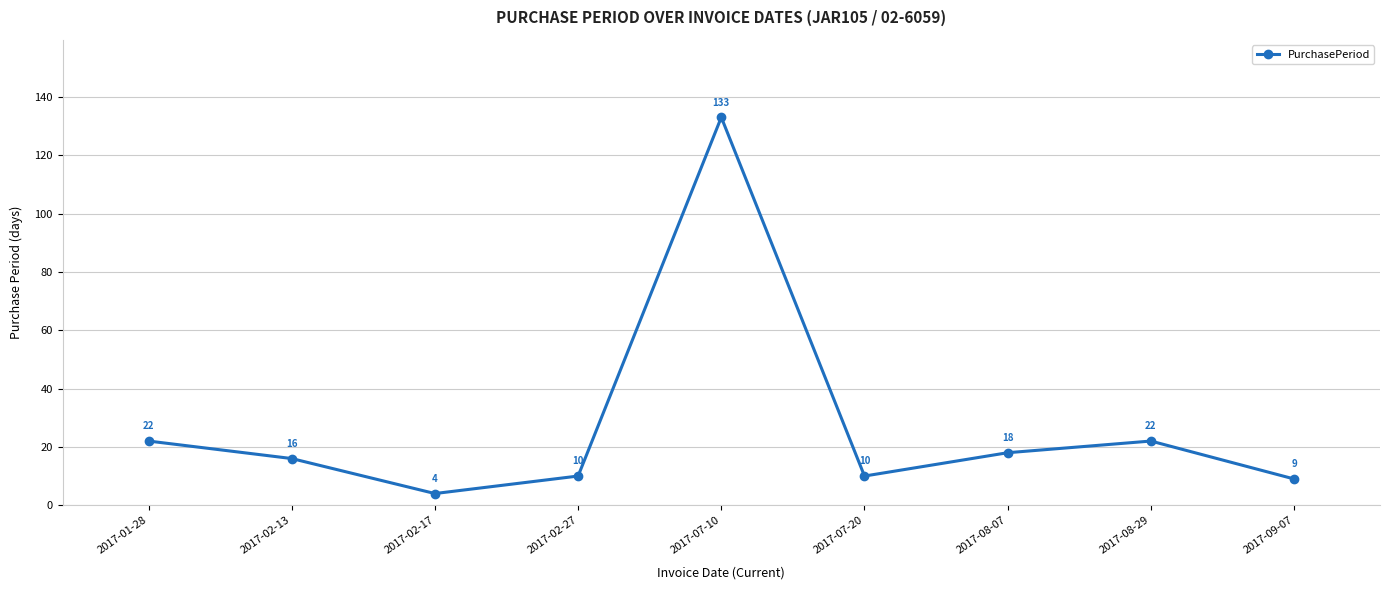

How many interior local peaks (higher than both neighbors) does the data have?

2